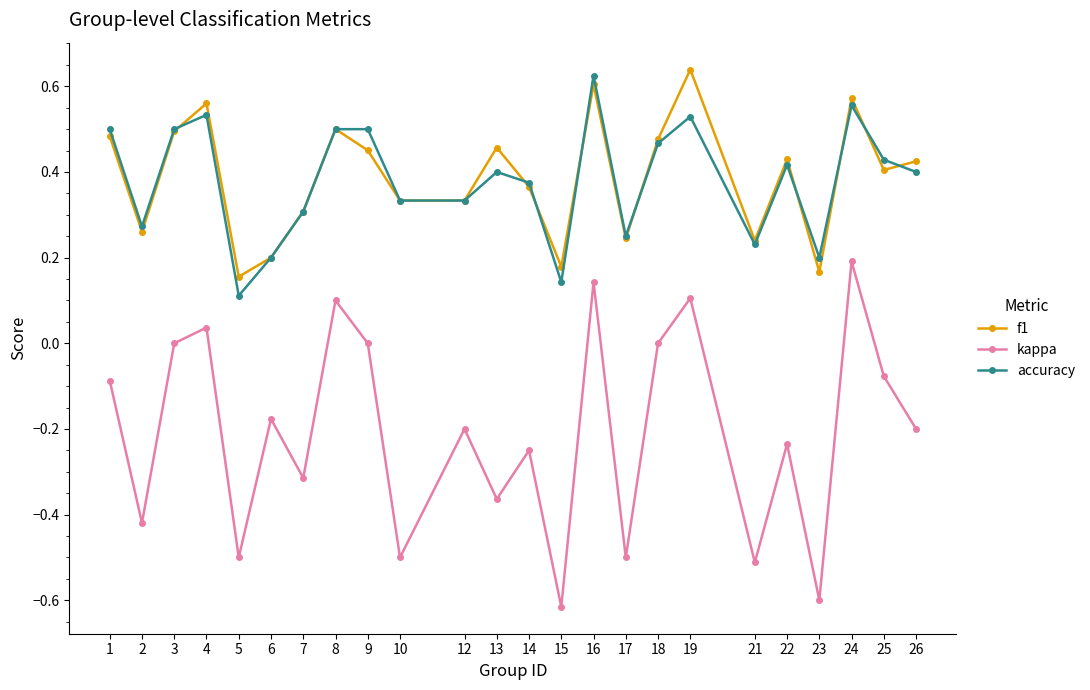

Where is the first local maximum for f1?

4